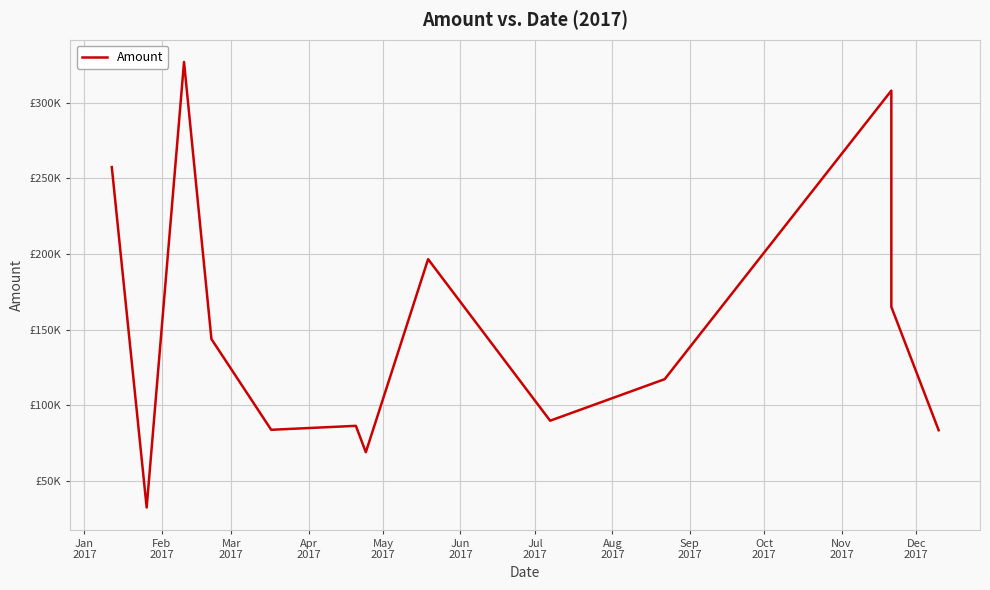

What is the sum of all values?

1959916.2